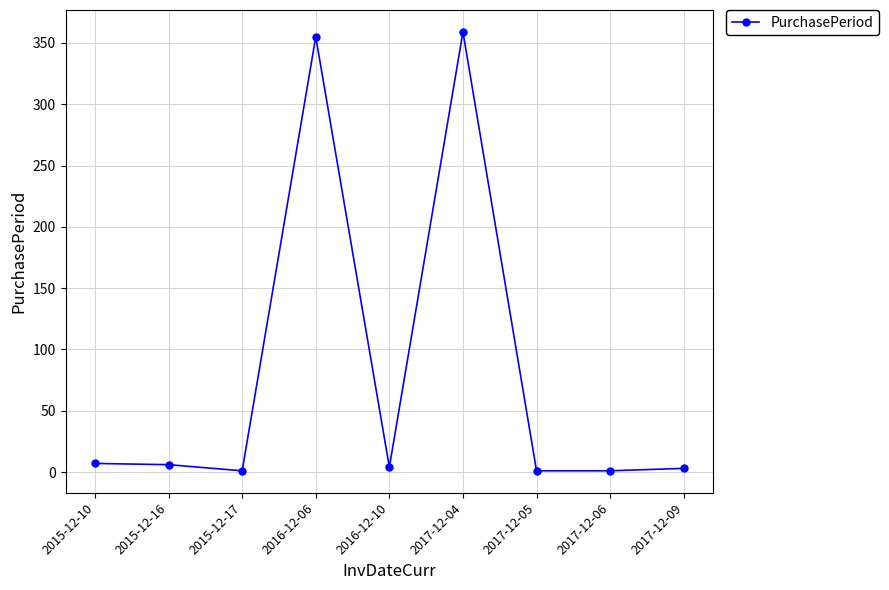

What is the label of the 9th point from the left?

2017-12-09